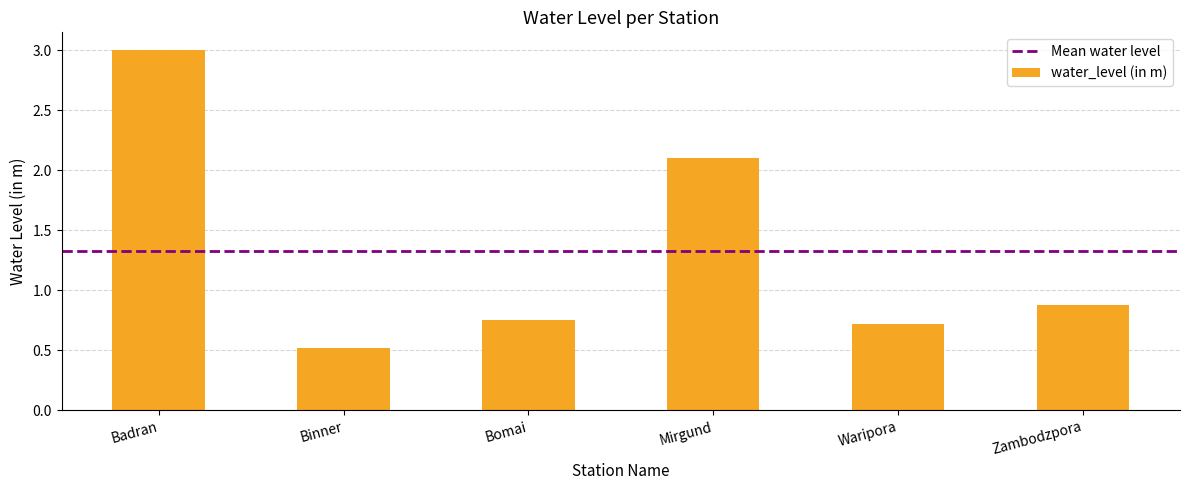

Is it true that the value at Mirgund is 0.7?

False